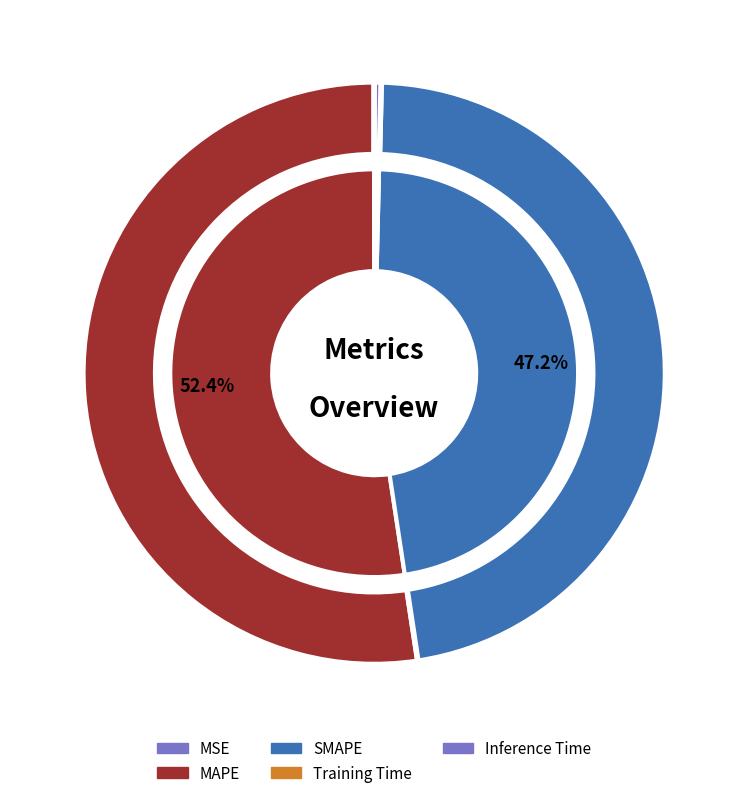

Rank the categories by value from lowest to highest.

MSE, Training Time, Inference Time, SMAPE, MAPE